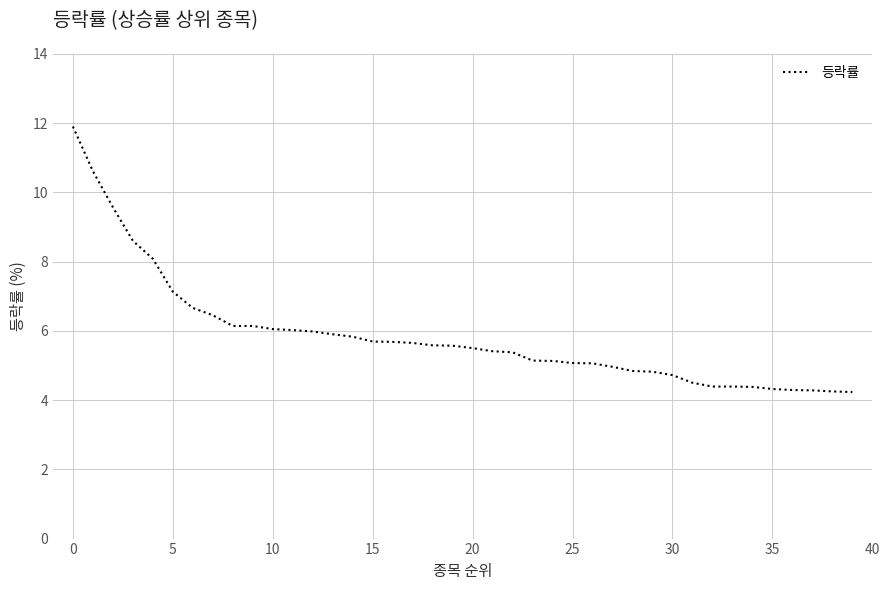

What is the smallest value displayed?

4.2